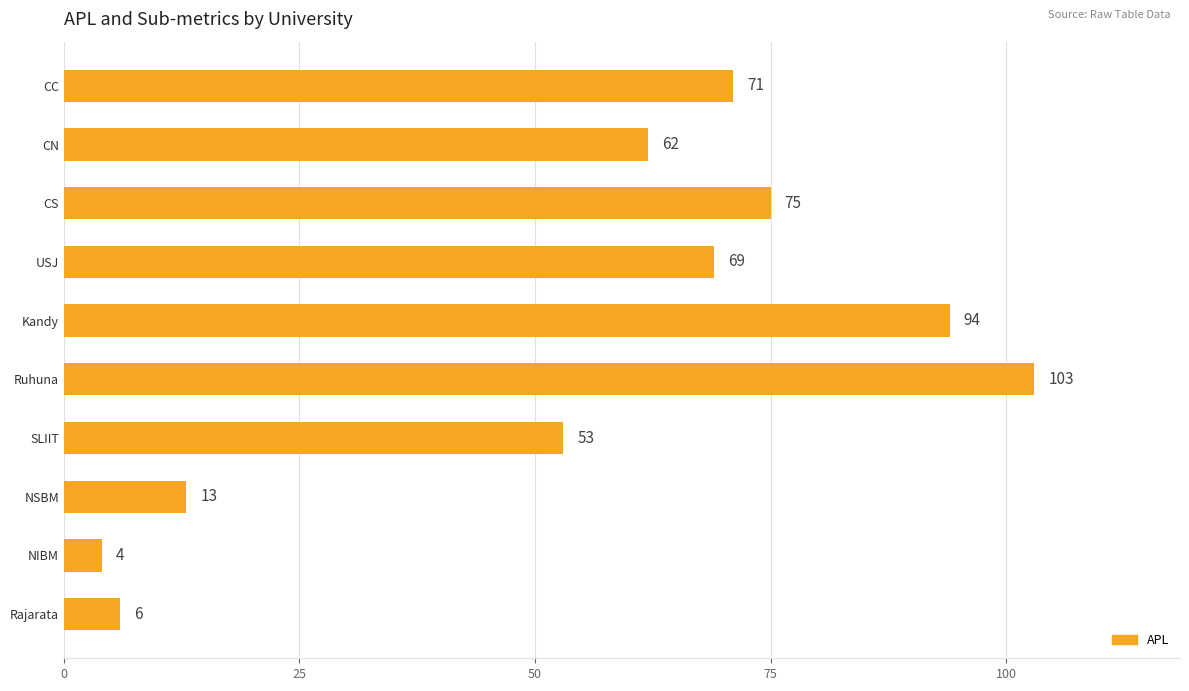

What is the change in value from CN to NIBM?

-58